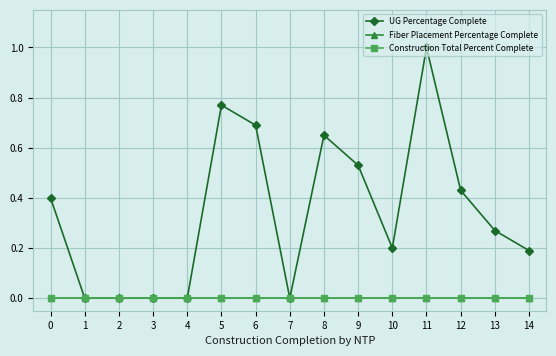

Reading right to left, extract all data points from this chart.

UG Percentage Complete: 0.2	0.3	0.4	1.0	0.2	0.5	0.7	0.0	0.7	0.8	0.0	0.0	0.0	0.0	0.4
Fiber Placement Percentage Complete: 0.0	0.0	0.0	0.0	0.0	0.0	0.0	0.0	0.0	0.0	0.0	0.0	0.0	0.0	0.0
Construction Total Percent Complete: 0.0	0.0	0.0	0.0	0.0	0.0	0.0	0.0	0.0	0.0	0.0	0.0	0.0	0.0	0.0